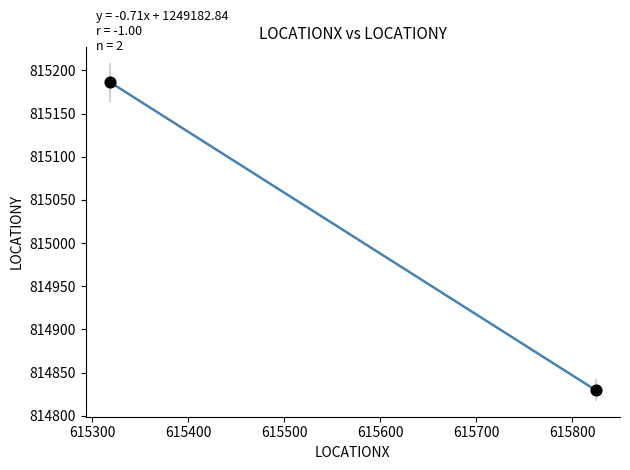

What is the average Y value?

815008.0